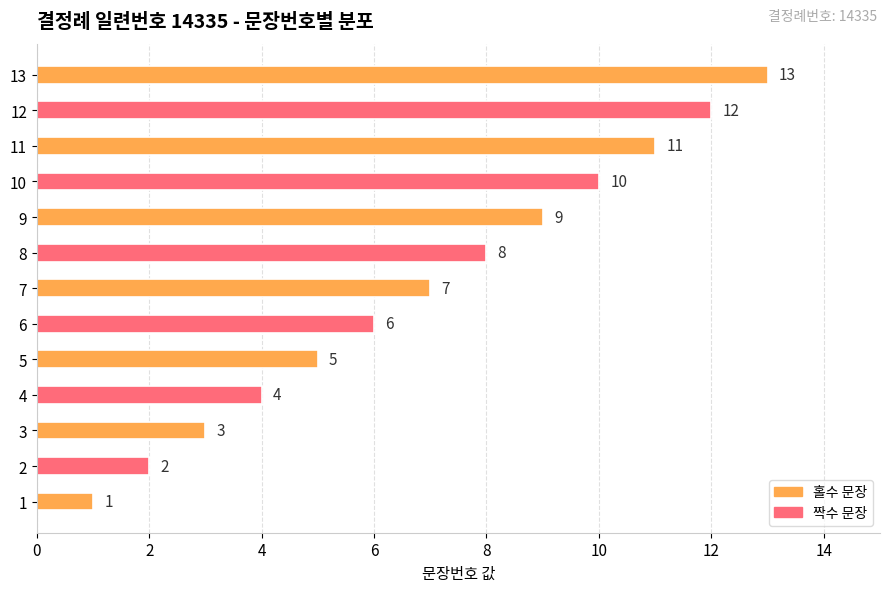

What is the approximate value at 12?

12